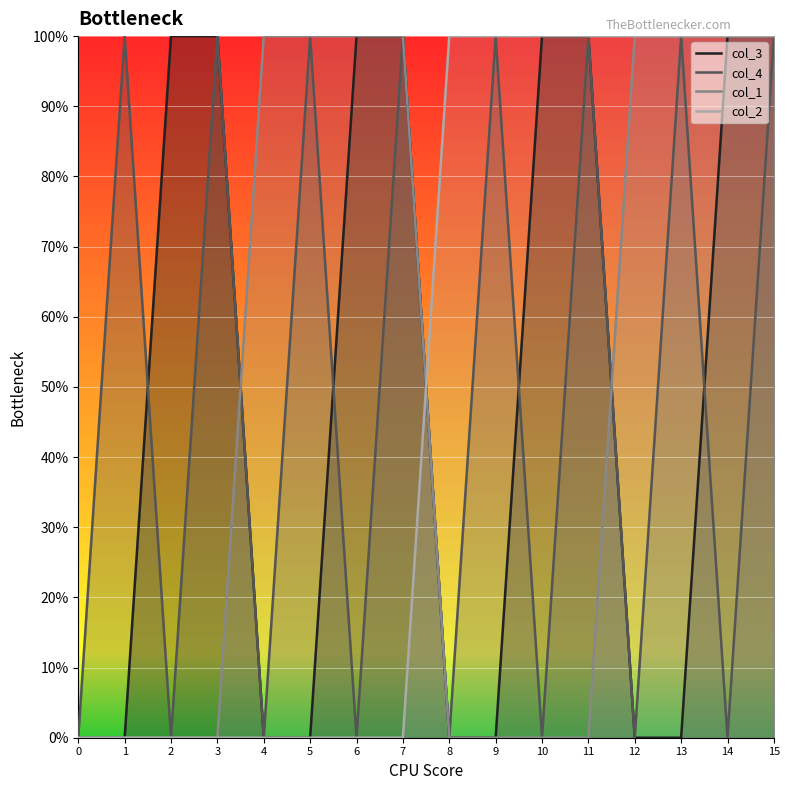

True or false: col_3 has more than 0 interior local peaks.

False